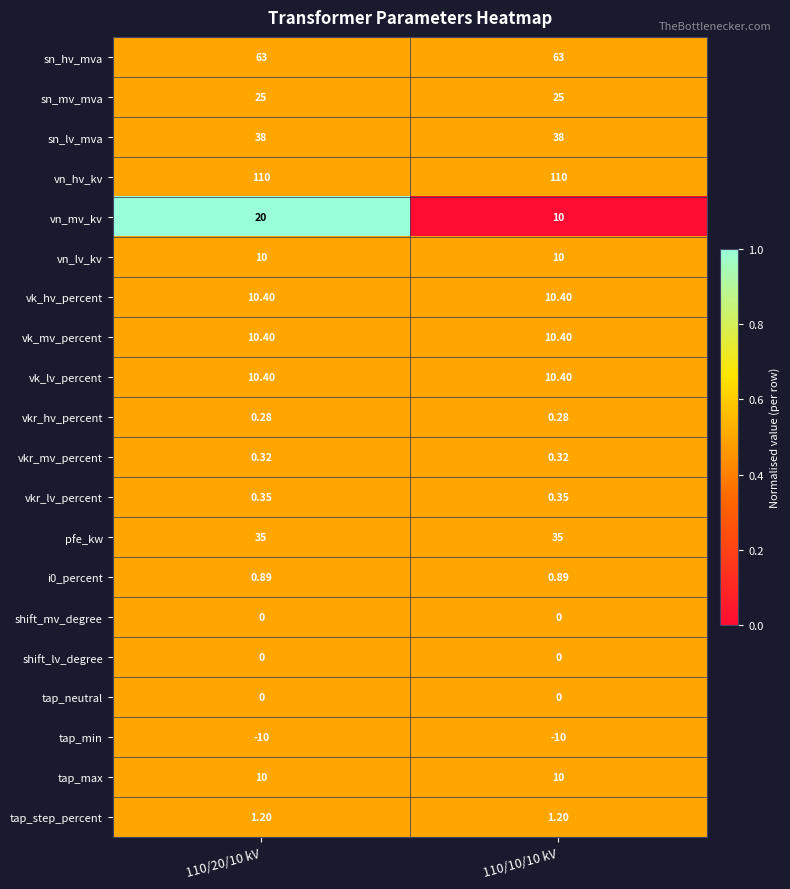

Is the value of tap_step_percent at 110/10/10 kV greater than the value of tap_max at 110/20/10 kV?

No